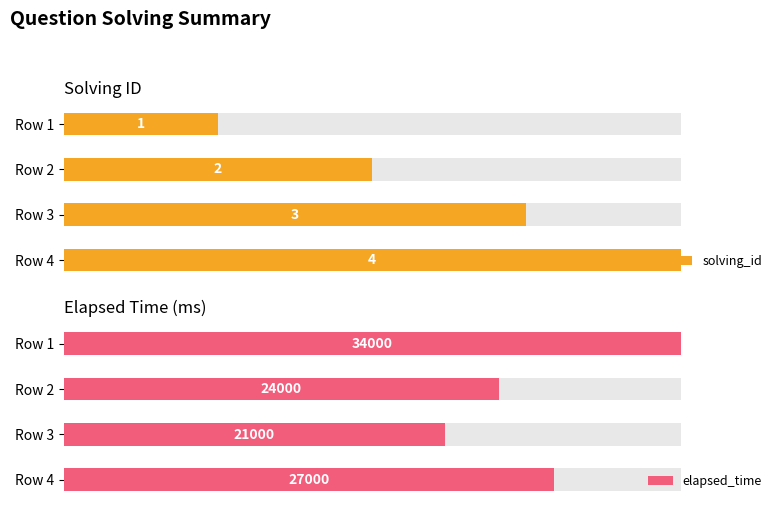

What is the difference between the maximum and minimum values in the elapsed_time series?

13000